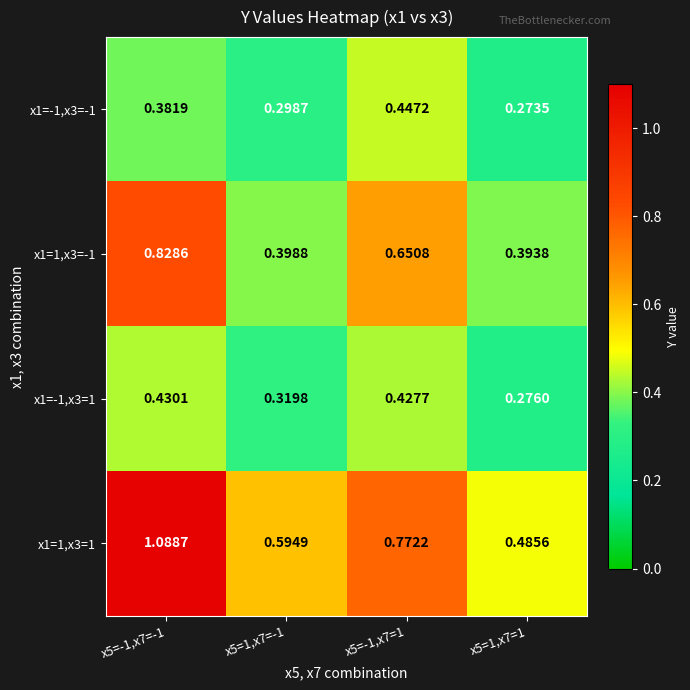

Is the value of x1=1,x3=1 at x5=1,x7=1 greater than the value of x1=-1,x3=-1 at x5=1,x7=-1?

Yes